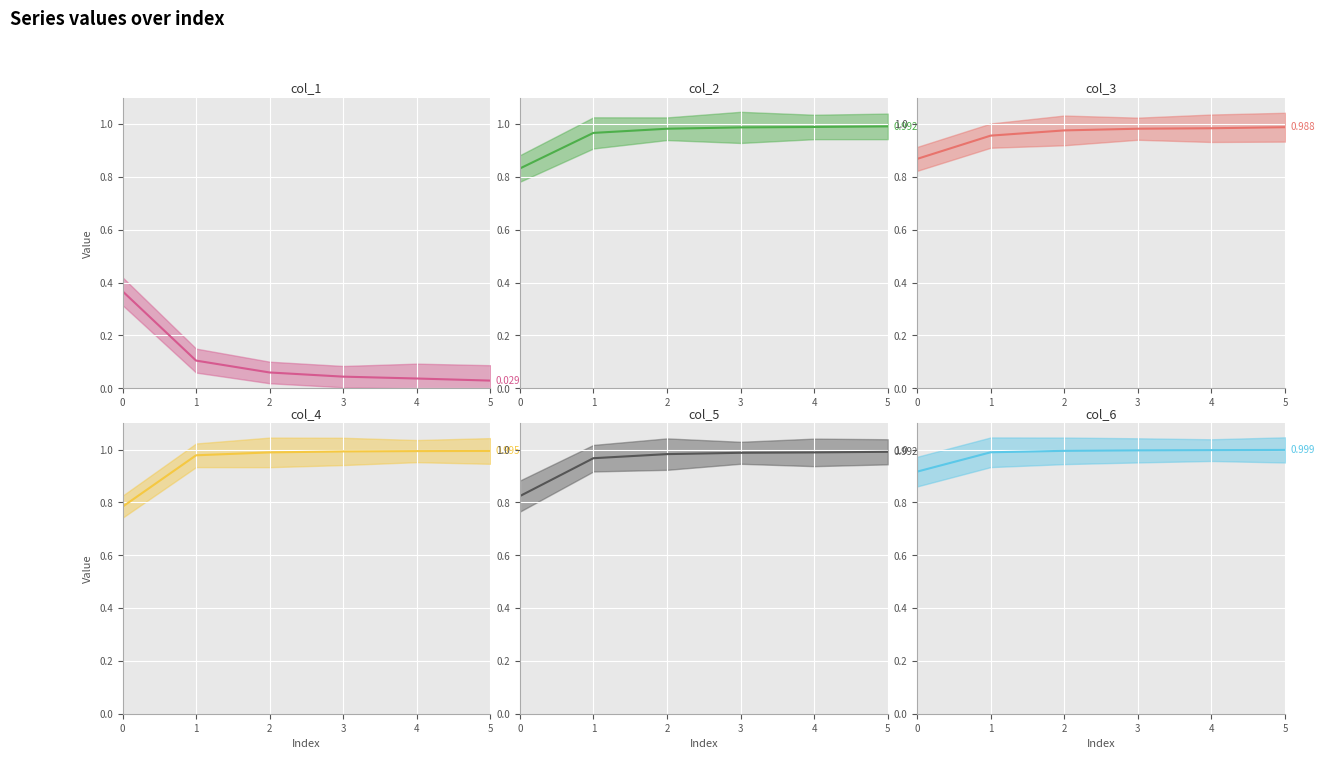

Is it true that col_5 equals 1.0 at 3?

True